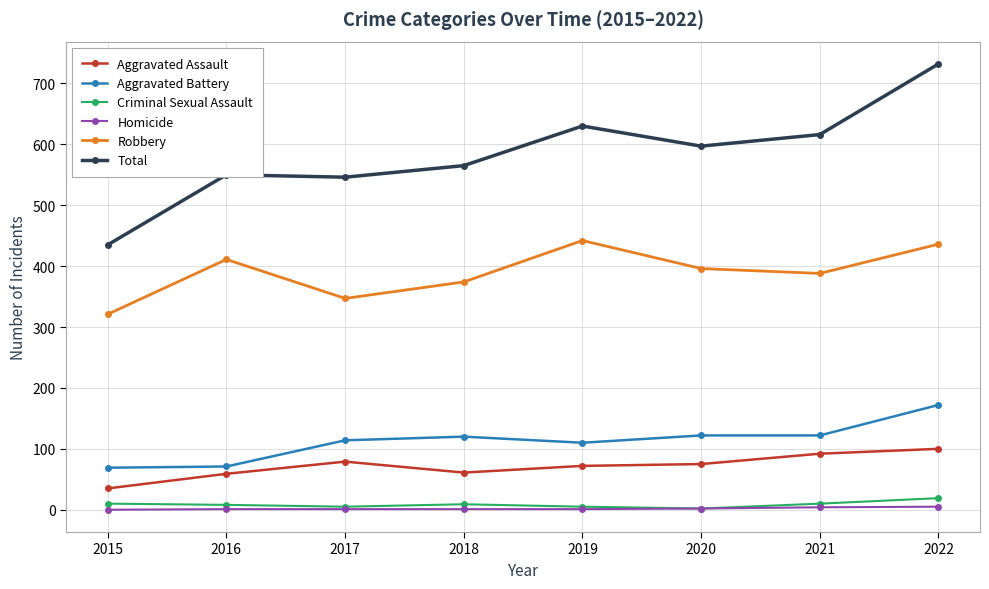

At how many categories does at least one series exceed 450?

7